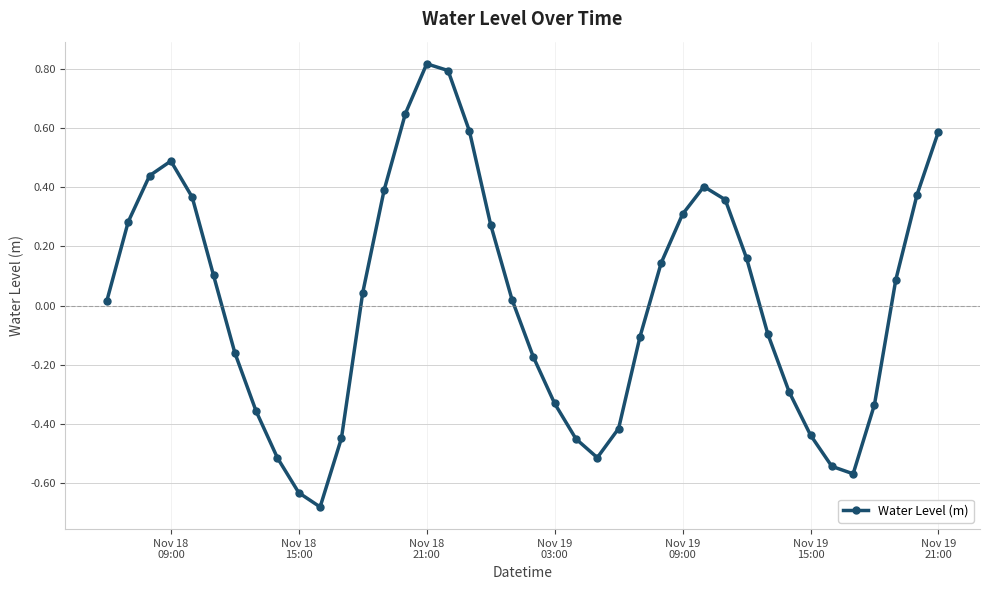

What is the value of the 26th point from the left?

-0.1